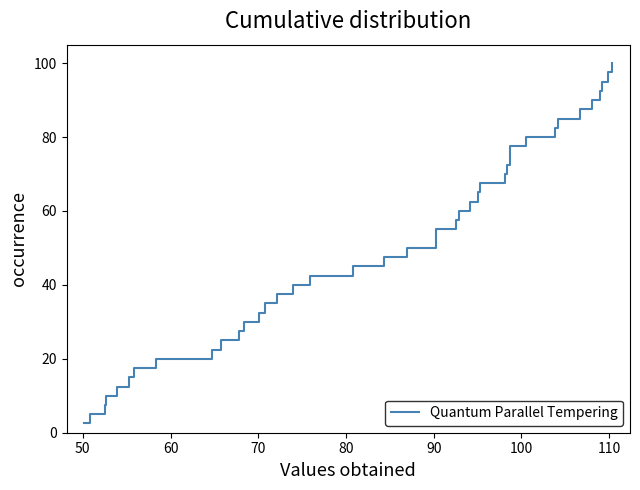

What is the maximum value shown in the chart?

100.0